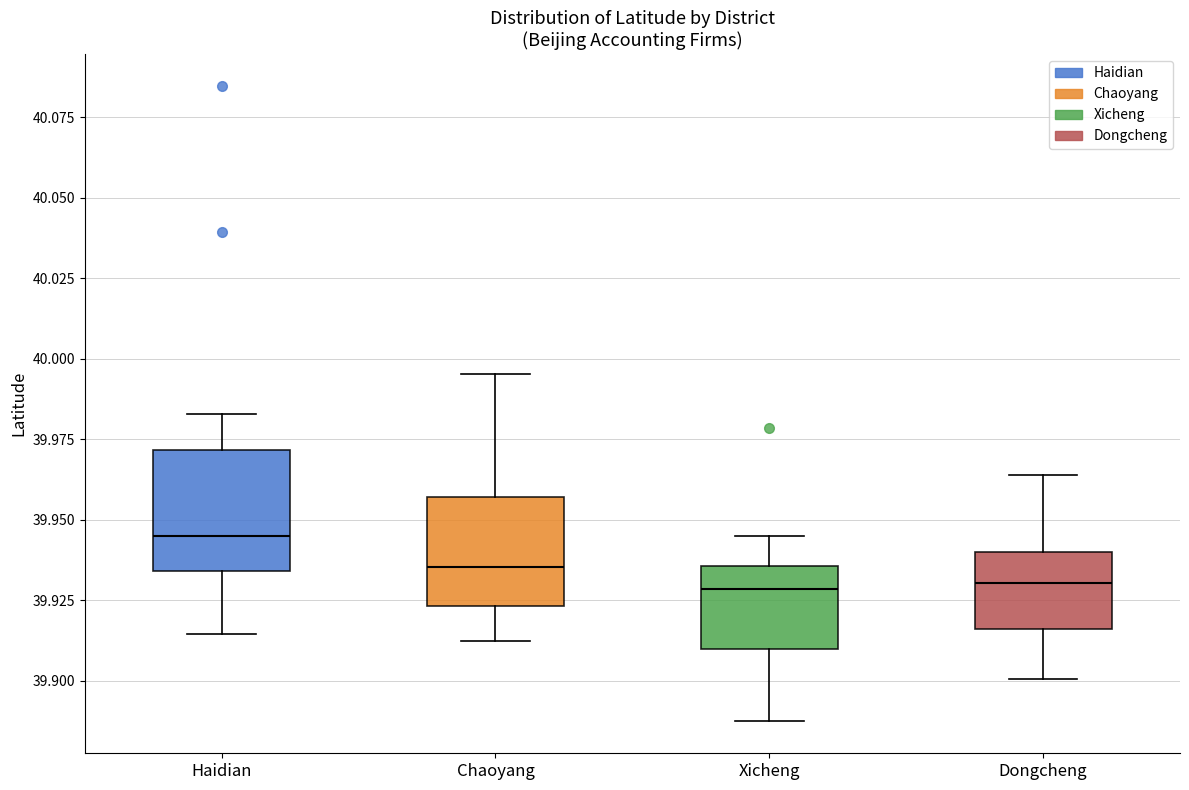

Where does the lower whisker of the box for Haidian end on the y-axis? The values are not printed on the chart, so give them approximately, as read against the axis.

39.915